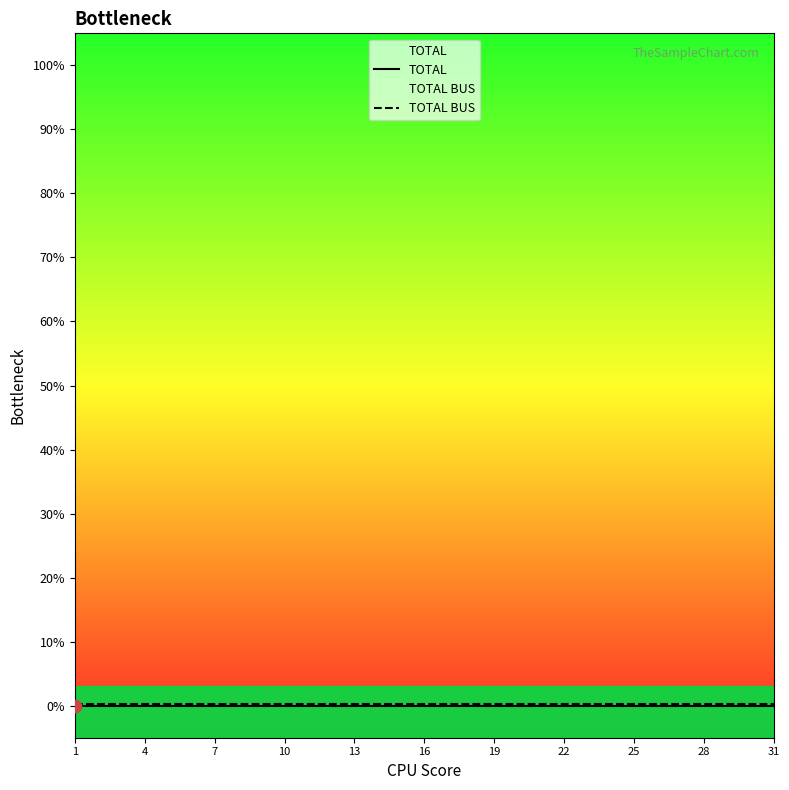

Which series reaches the maximum Y coordinate?

TOTAL BUS